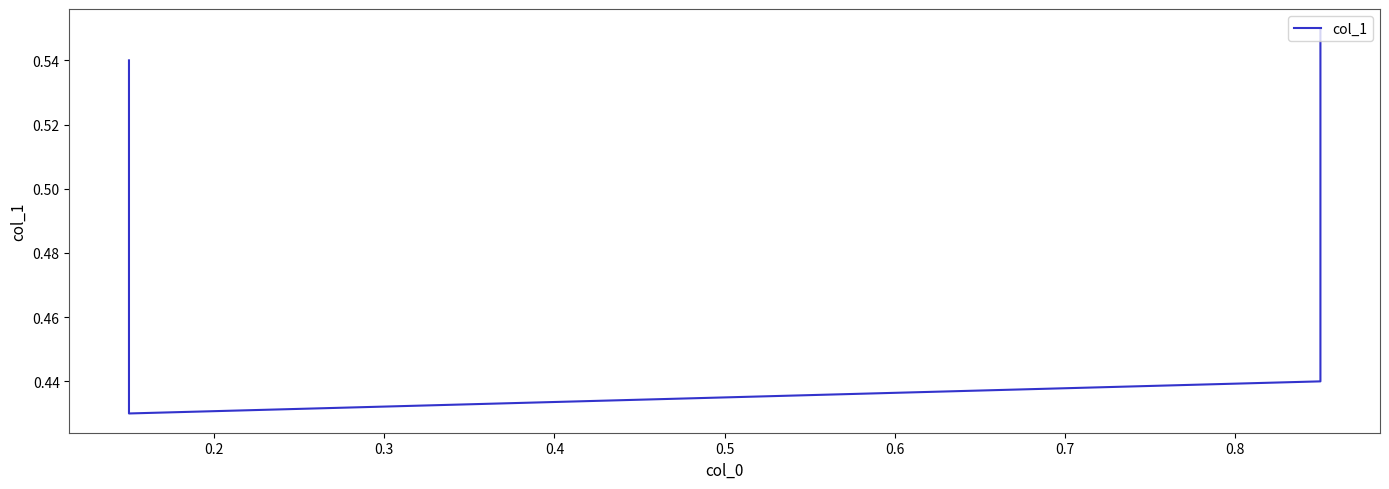

The chart shows a value of 1.0 at 0.1. True or false?

False